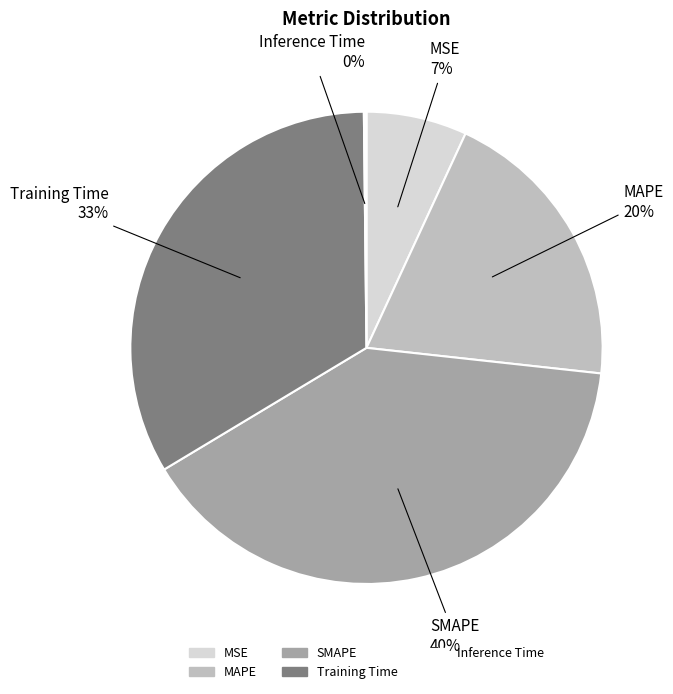

What is the largest slice in the pie chart?

SMAPE